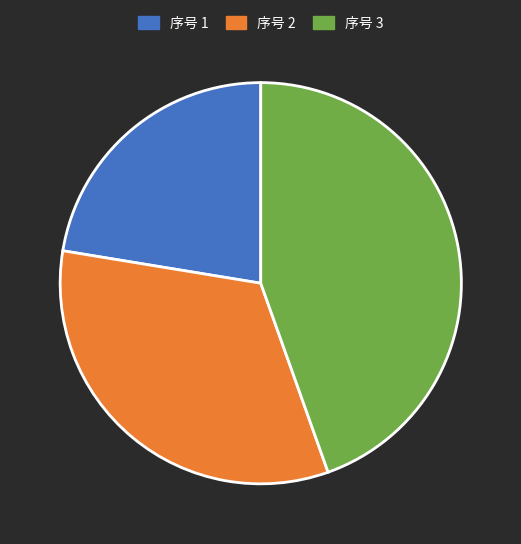

What is the ratio of the value at 序号 1 to the value at 序号 3?

0.5